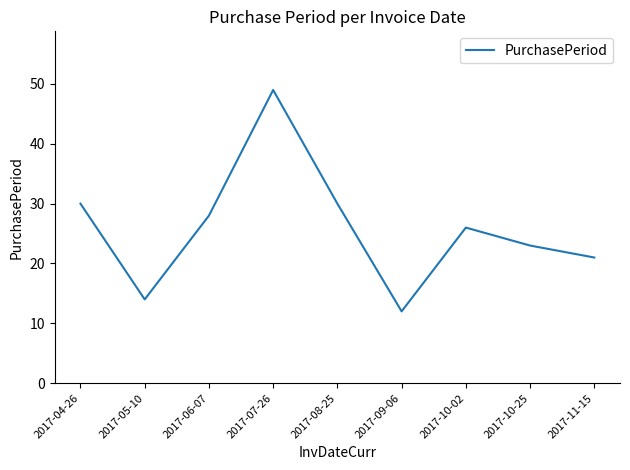

Does the chart display data point markers on the line(s)?

No